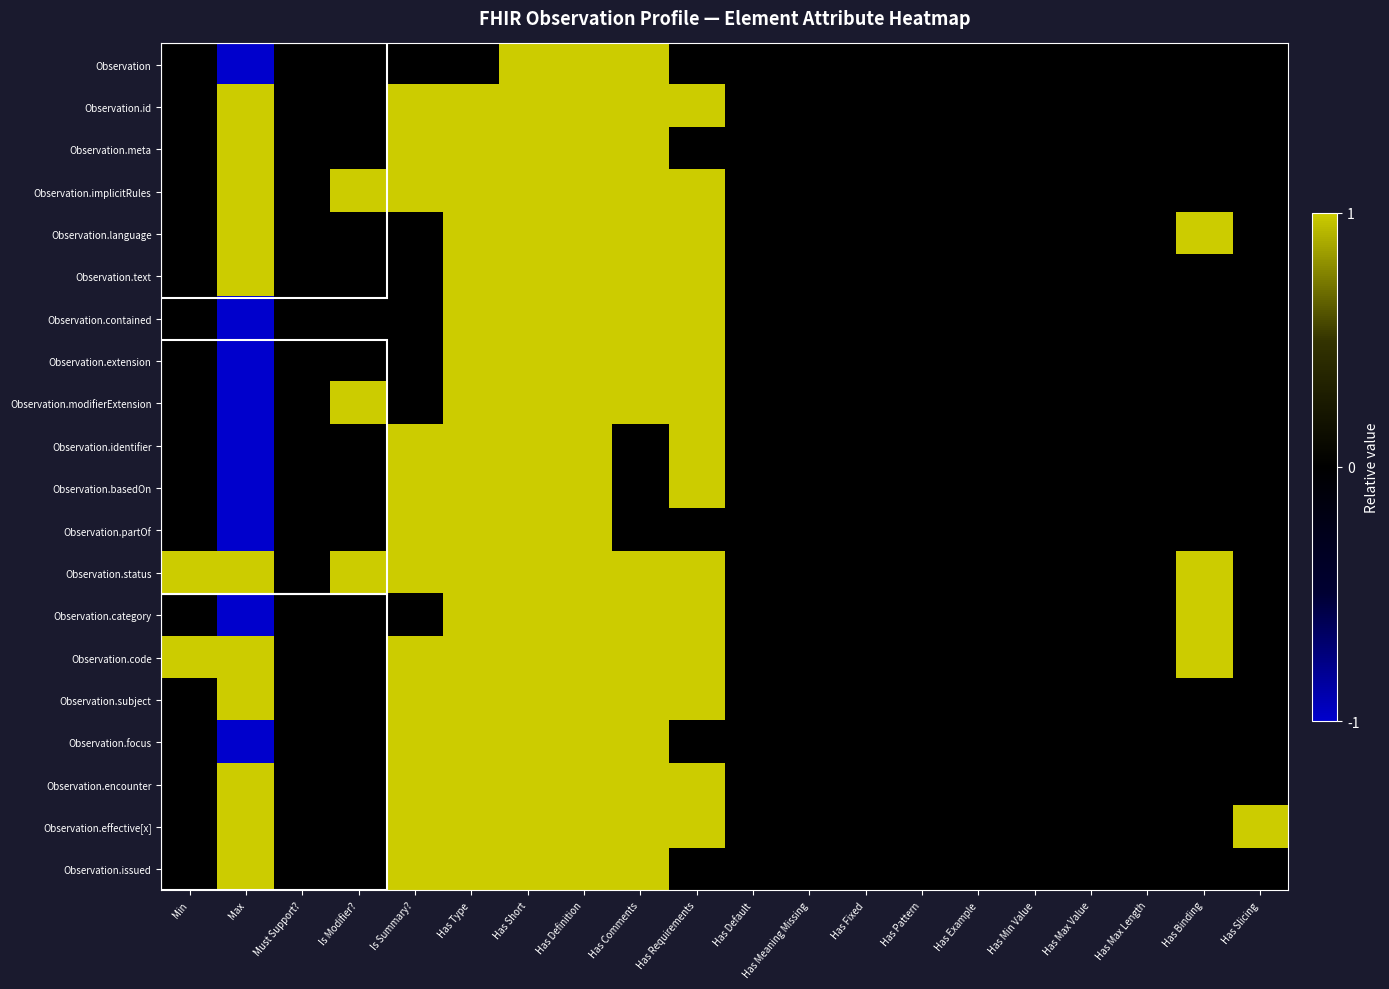

At how many categories does at least one series exceed 0?

11